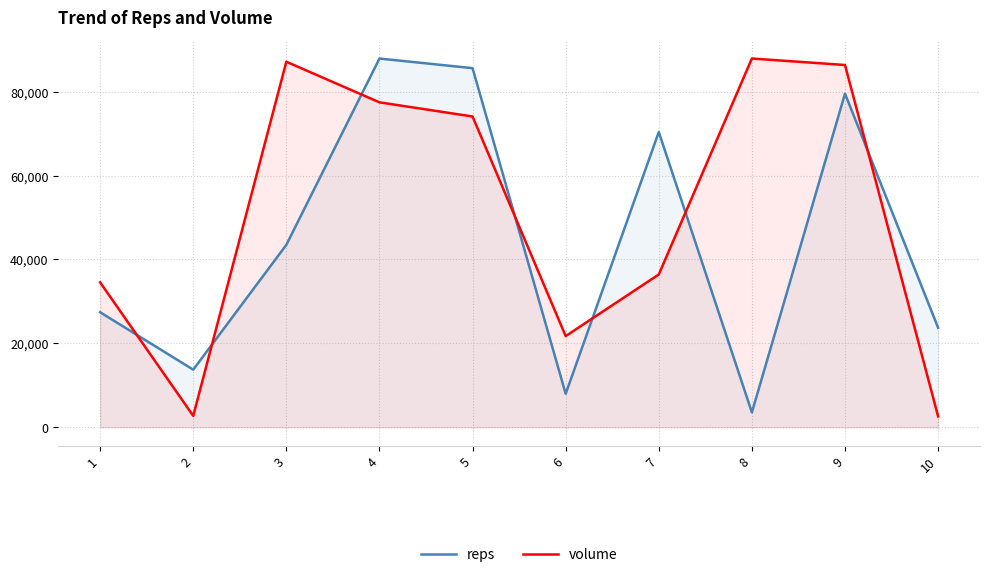

Which series has the largest total across all categories?

volume